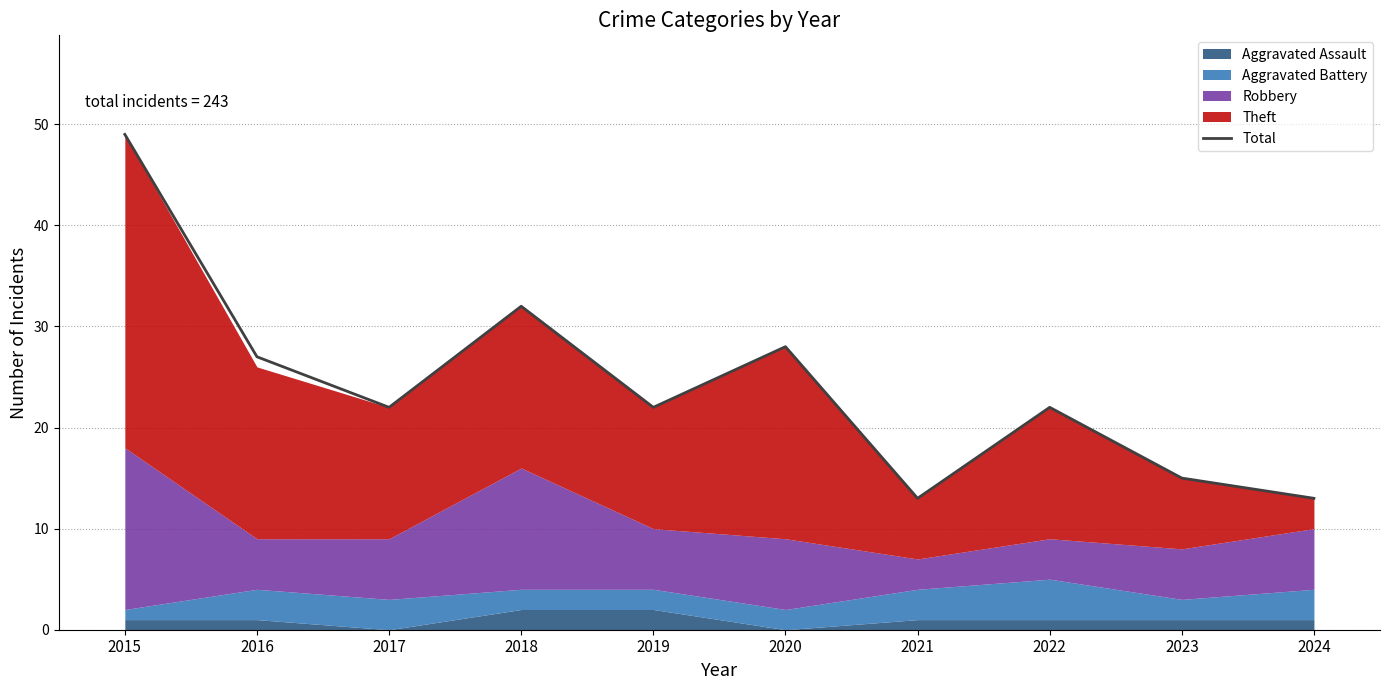

What is the smallest value displayed?

13